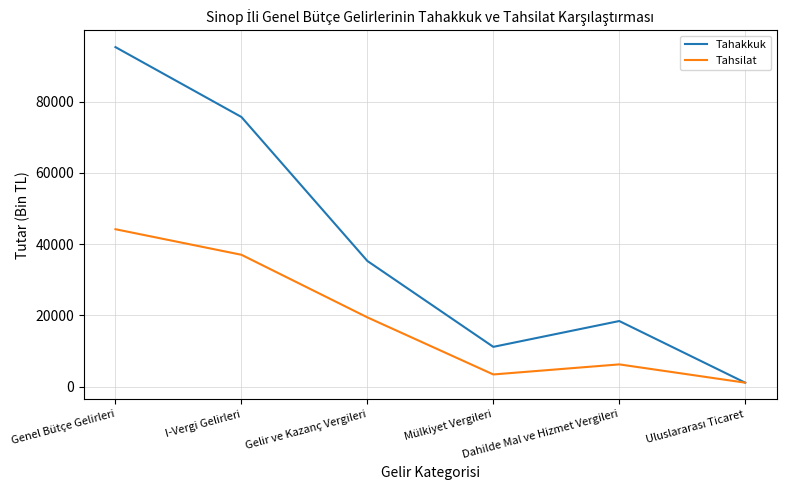

What is the sum of the Tahsilat values at I-Vergi Gelirleri and Genel Bütçe Gelirleri?

81140